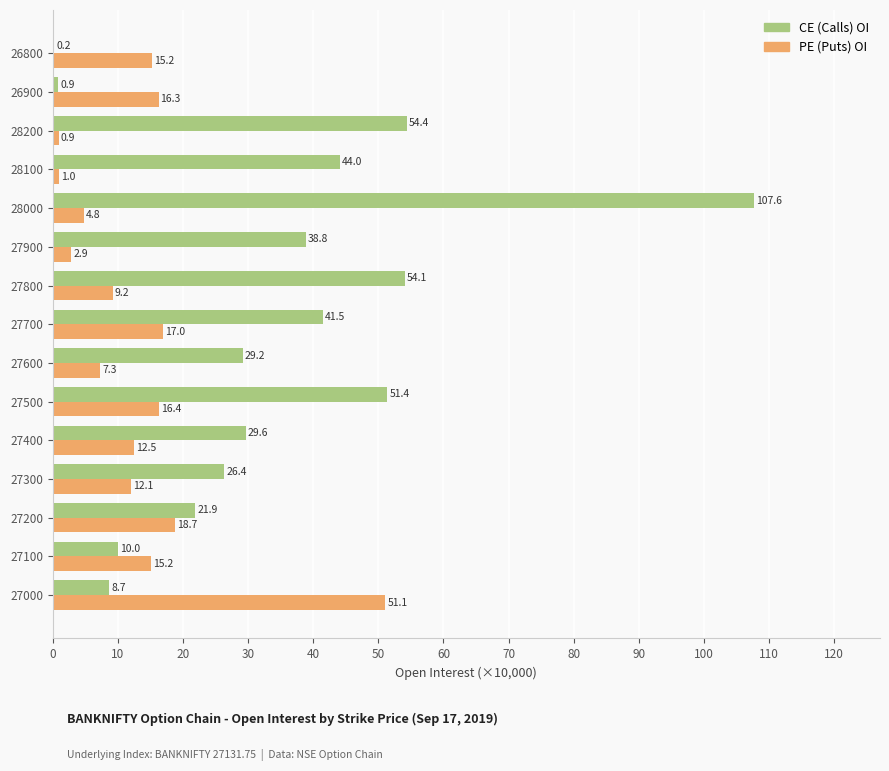

What is the sum of the CE (Calls) OI values at 26900 and 28000?

108.5